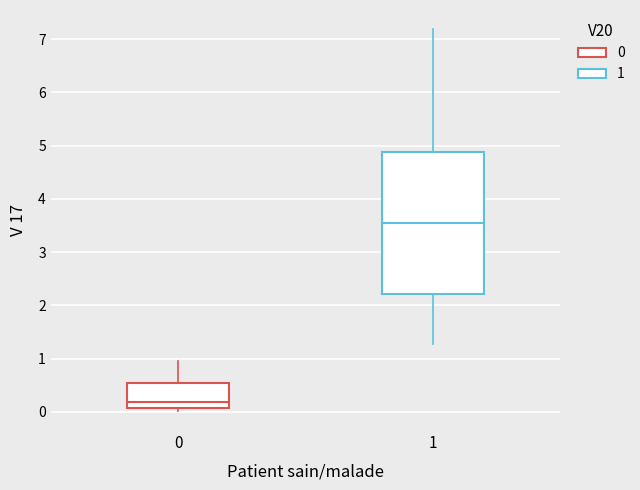

Where is the lower edge of the box at x = 0 on the y-axis? The values are not printed on the chart, so give them approximately, as read against the axis.

0.1